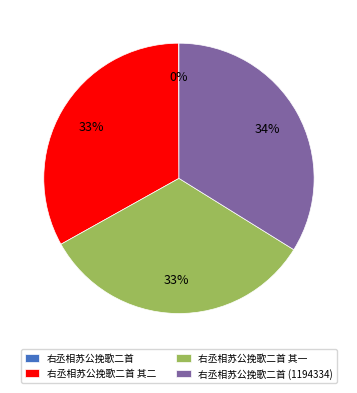

To the nearest percent, what is the average slice percentage?

25%